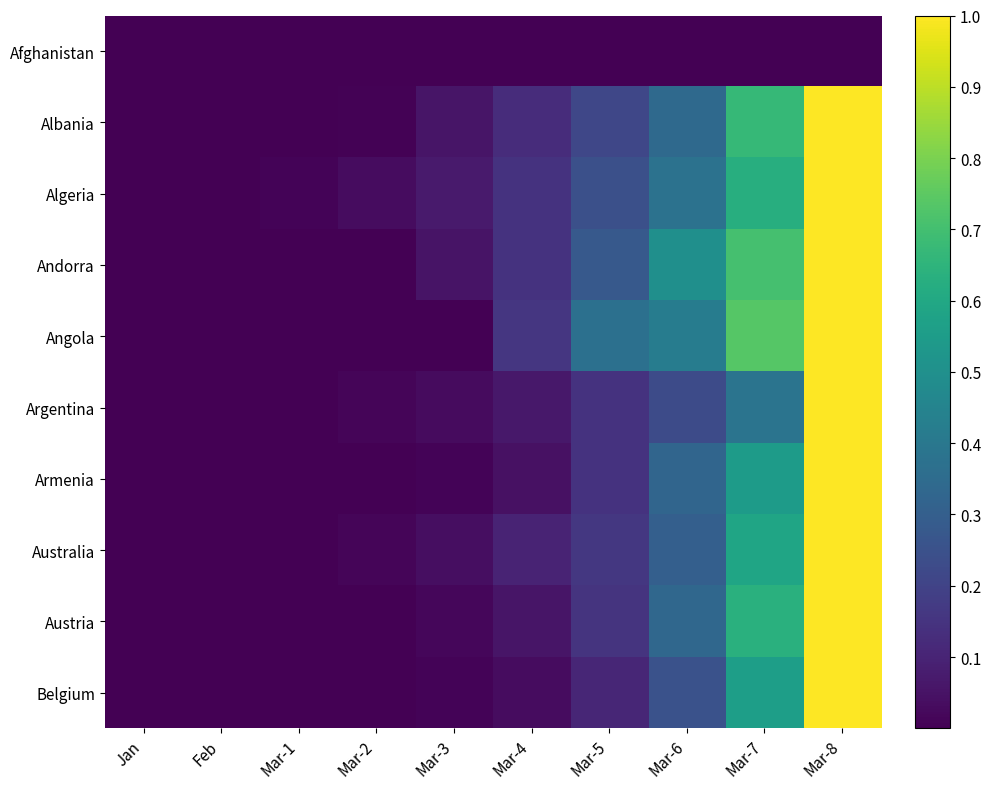

What is the total value across all series at Mar-7?

5.5